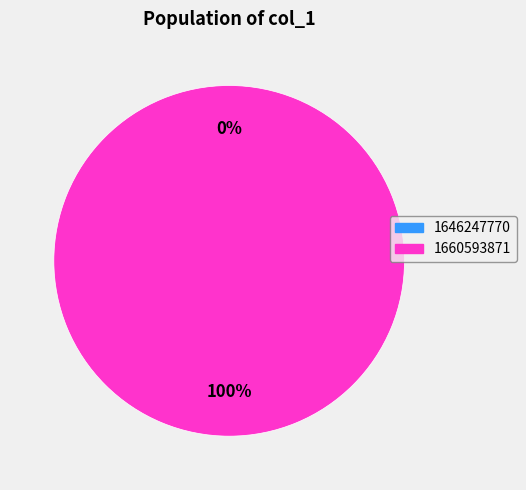

Does 1646247770 account for over 50% of the chart?

No